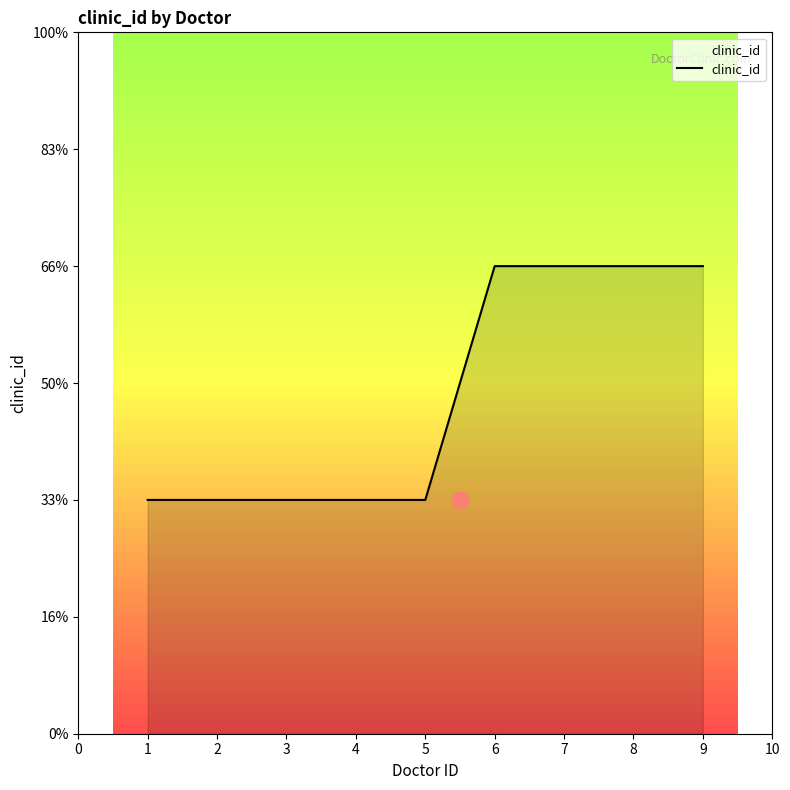

The value at 6 is 1. True or false?

False